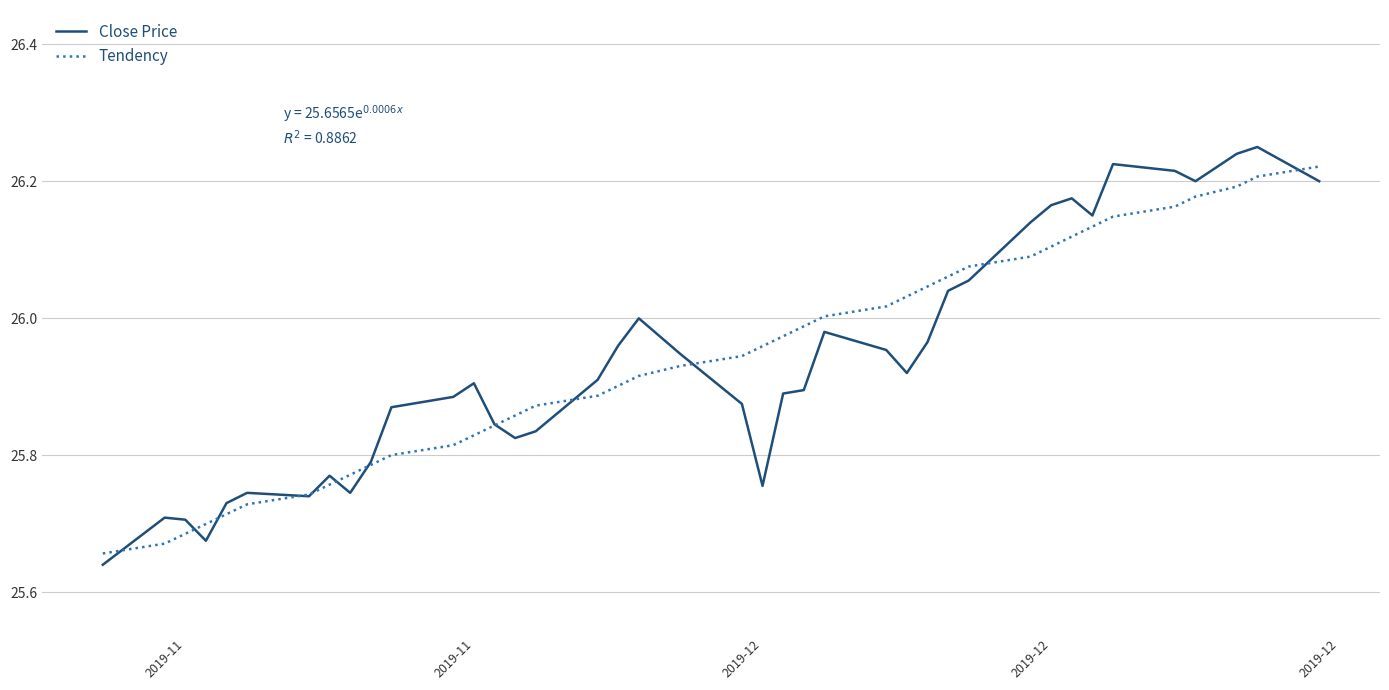

Which series has the largest range (max minus min)?

Close Price